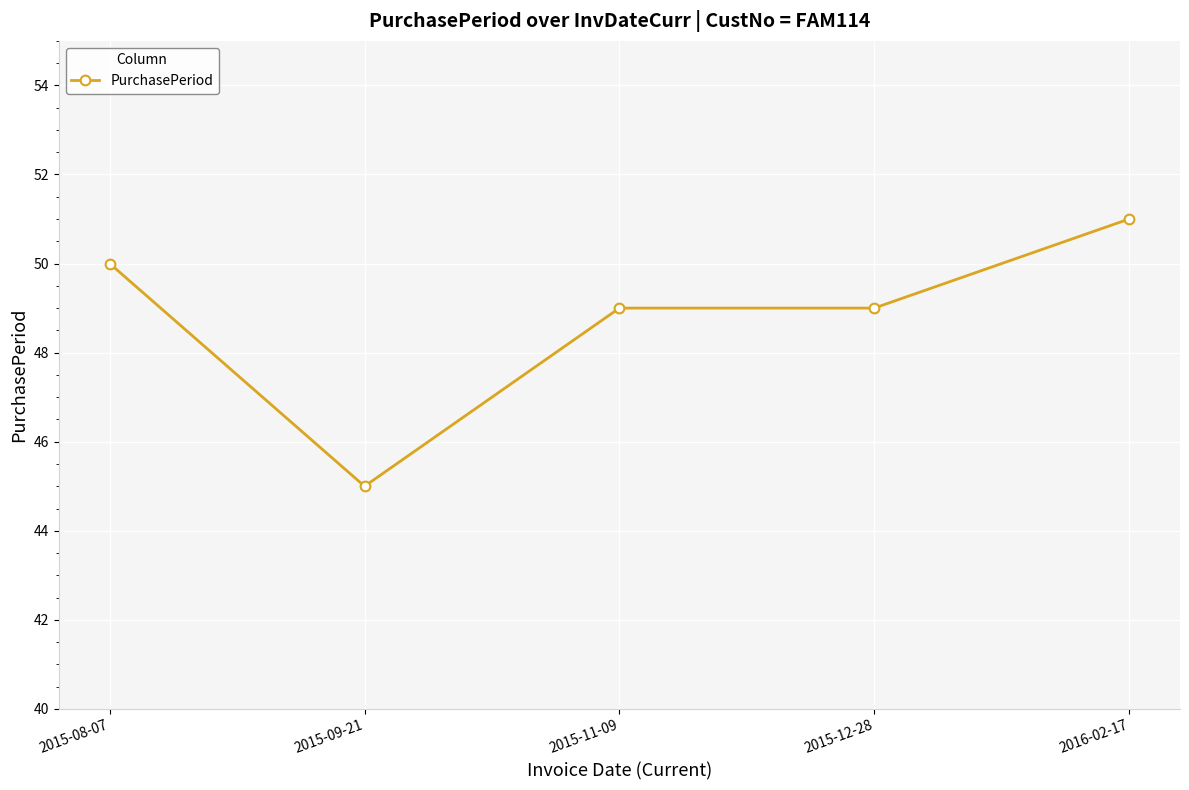

The value at 2016-02-17 is 51. True or false?

True